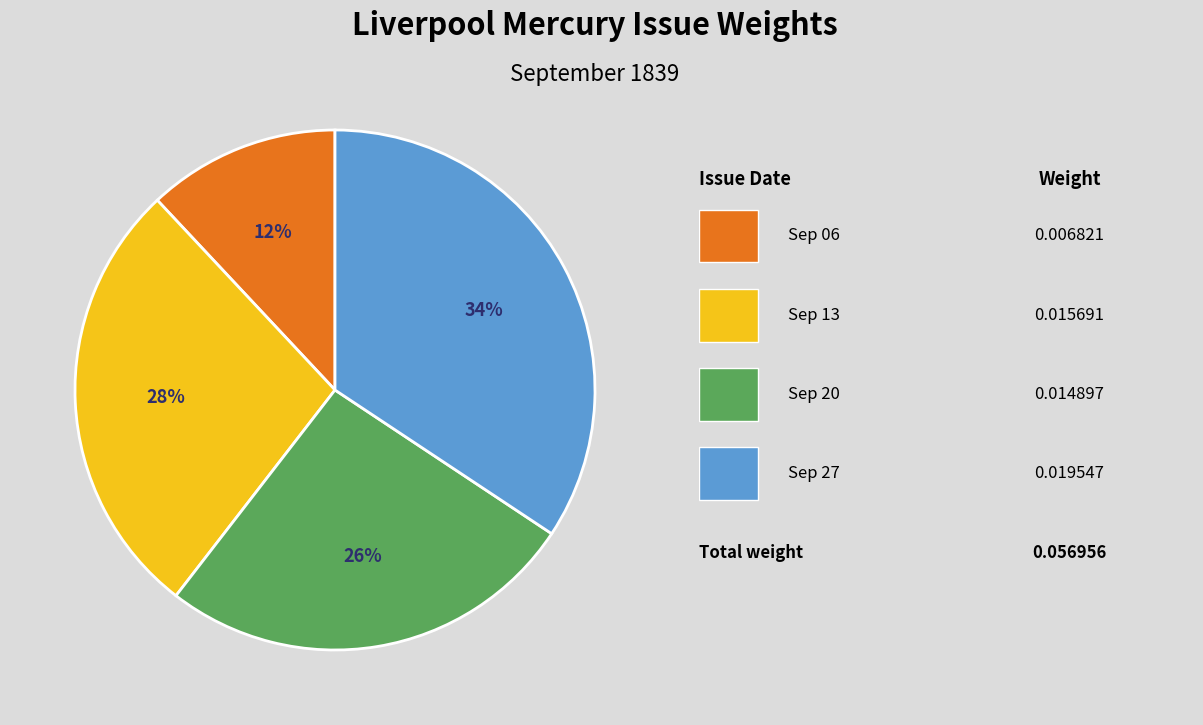

How many segments does this pie chart have?

4